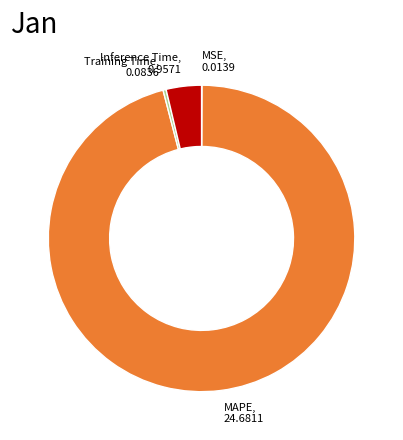

Is it true that MAPE is 96% of the pie?

True